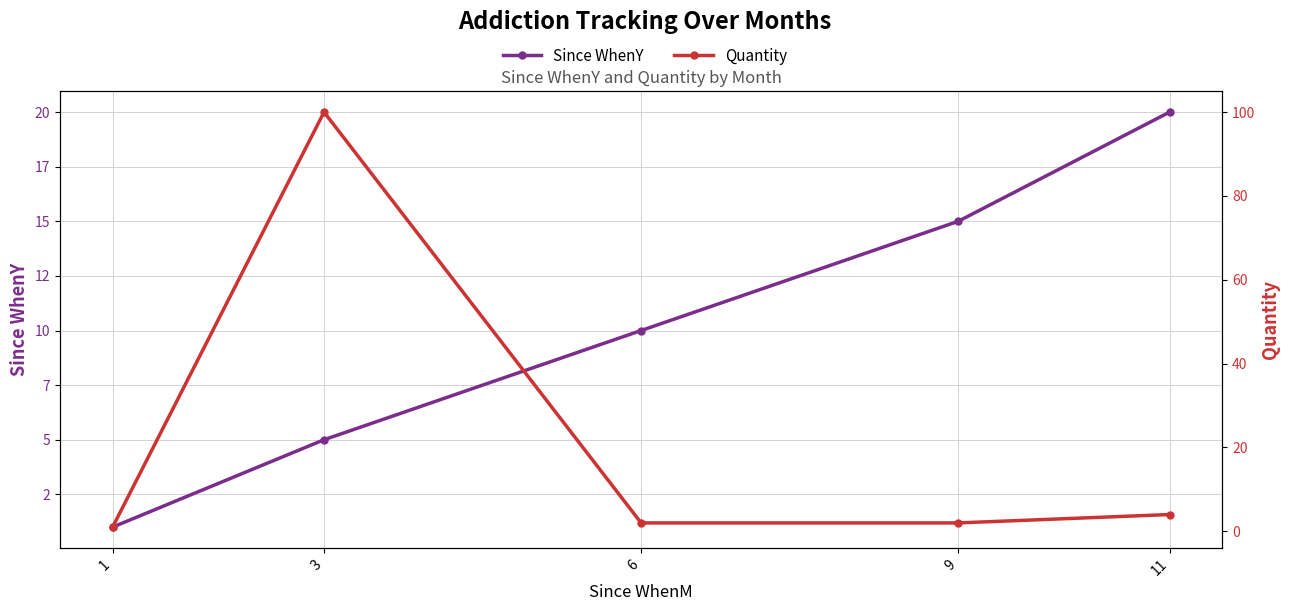

List the labels in order of Quantity value, smallest first.

1, 6, 9, 11, 3